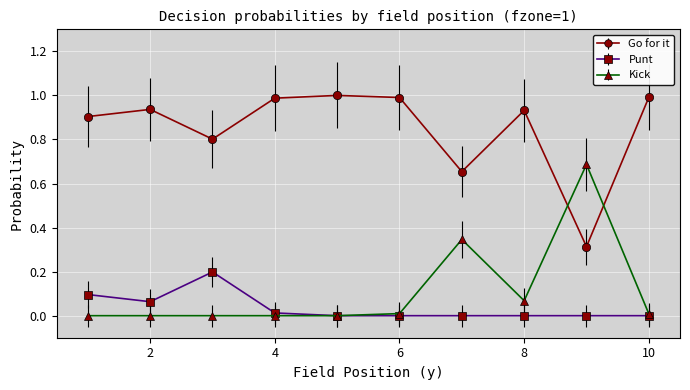

True or false: Go for it has more than 1 interior local peaks.

True